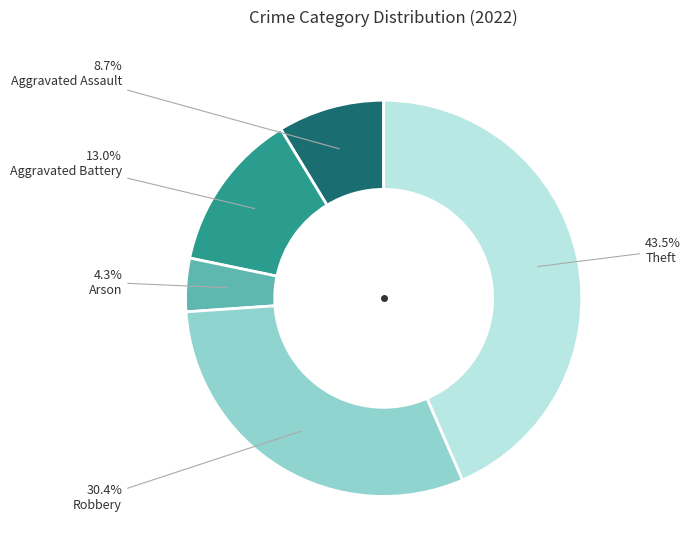

Does any single category account for the majority?

No